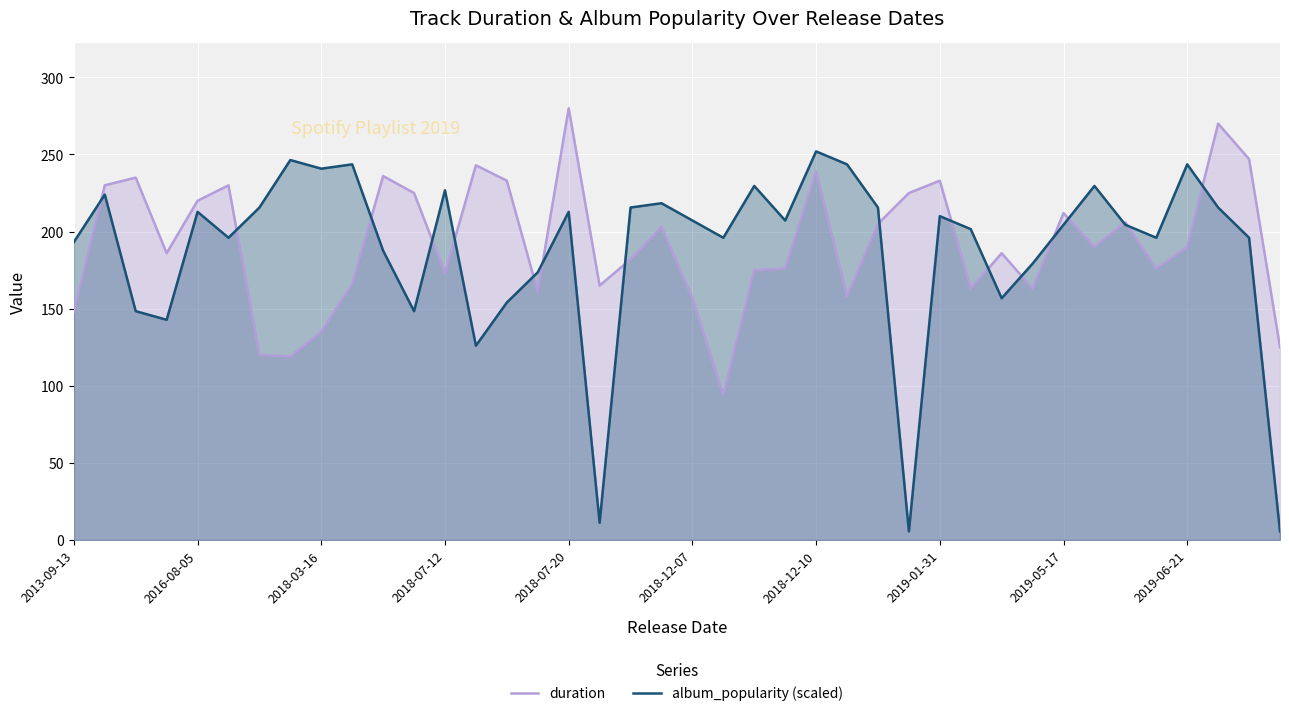

What is the maximum value for duration?

280.0